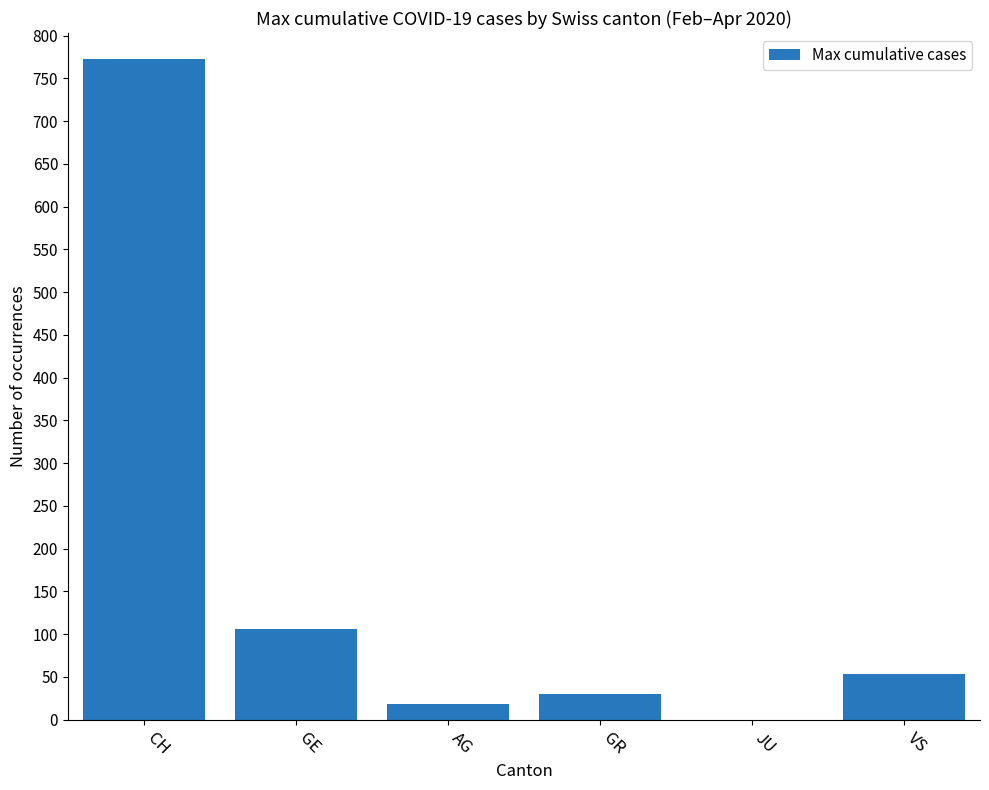

At which label does the data first exceed 53?

CH